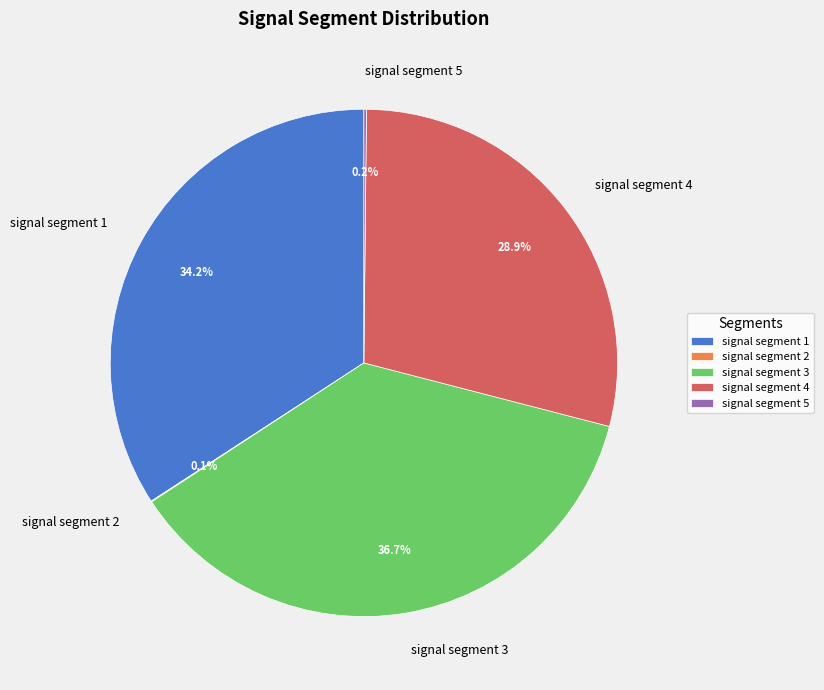

What percentage is the signal segment 1 slice, to the nearest percent?

34%